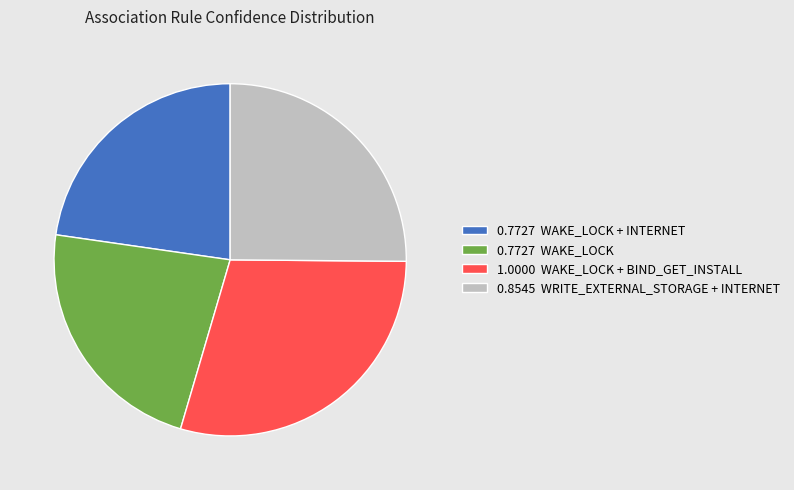

Do 1.0000 WAKE_LOCK + BIND_GET_INSTALL and 0.8545 WRITE_EXTERNAL_STORAGE + INTERNET together represent more than half of the pie?

Yes